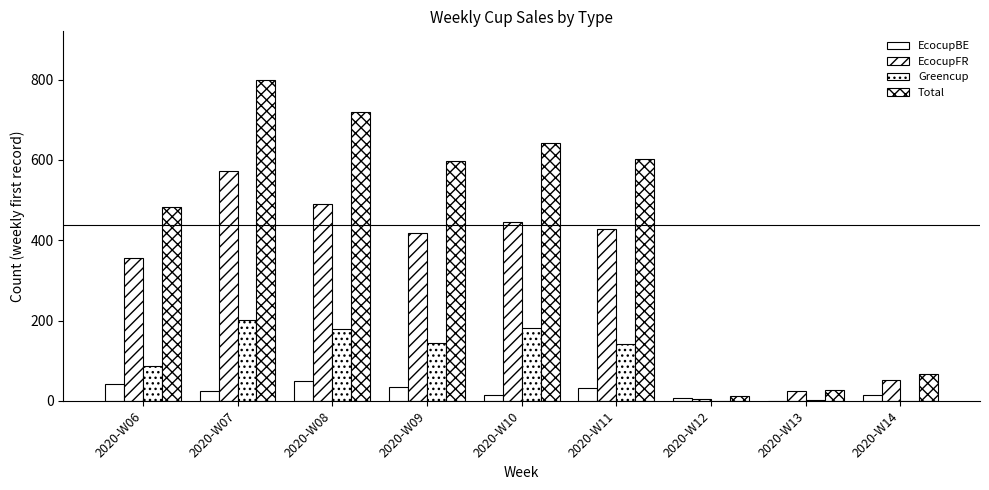

How many groups of bars are there?

9